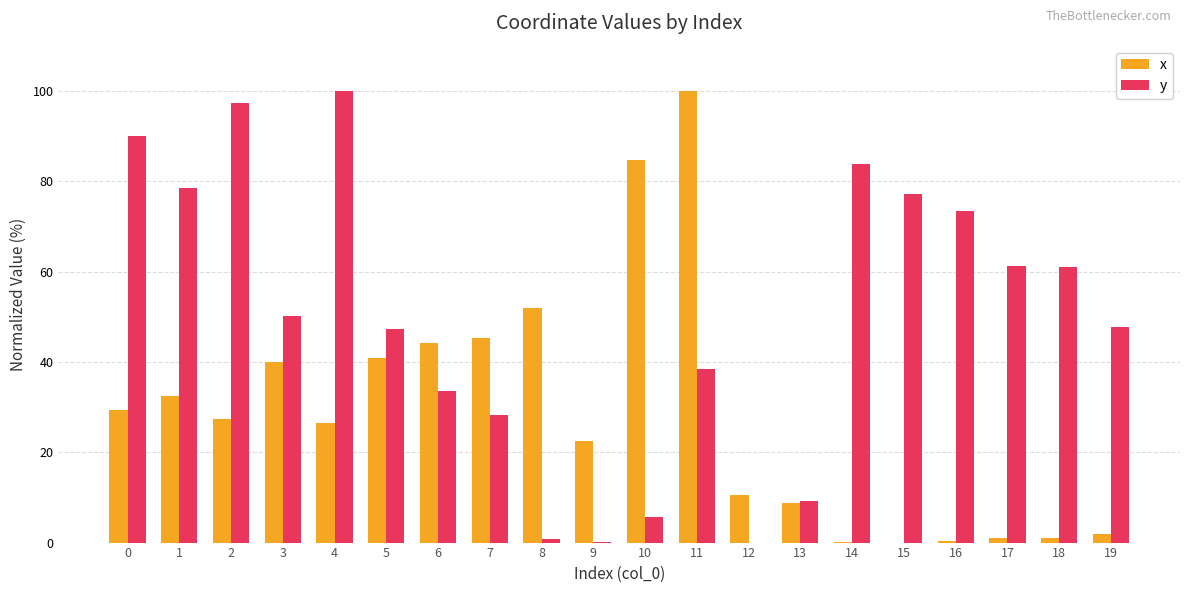

Is the value of y at 13 greater than the value of x at 1?

No